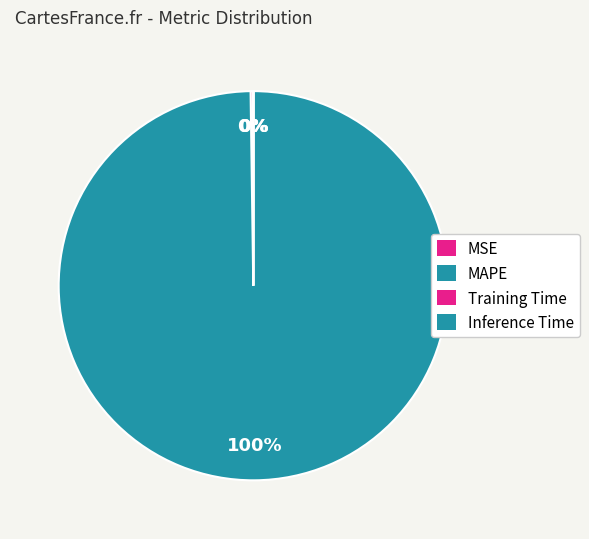

How many slices are in this pie chart?

4